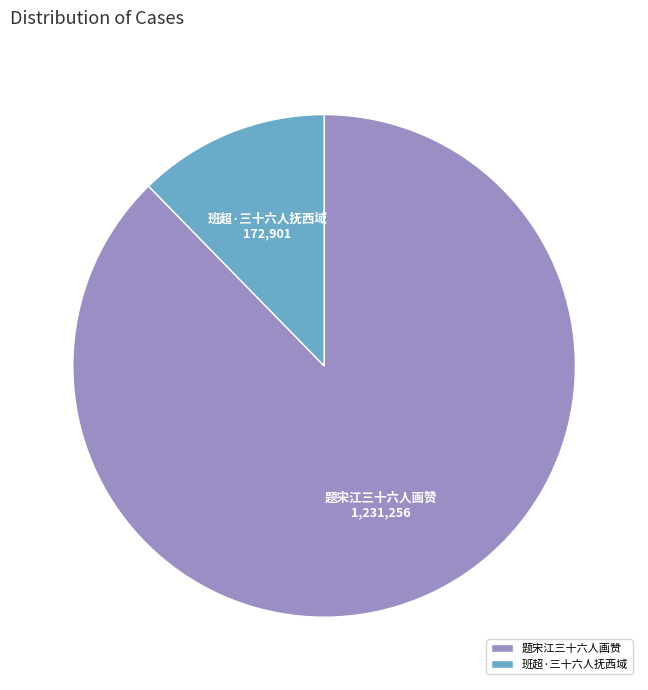

Does 题宋江三十六人画赞 represent more than half of the total?

Yes